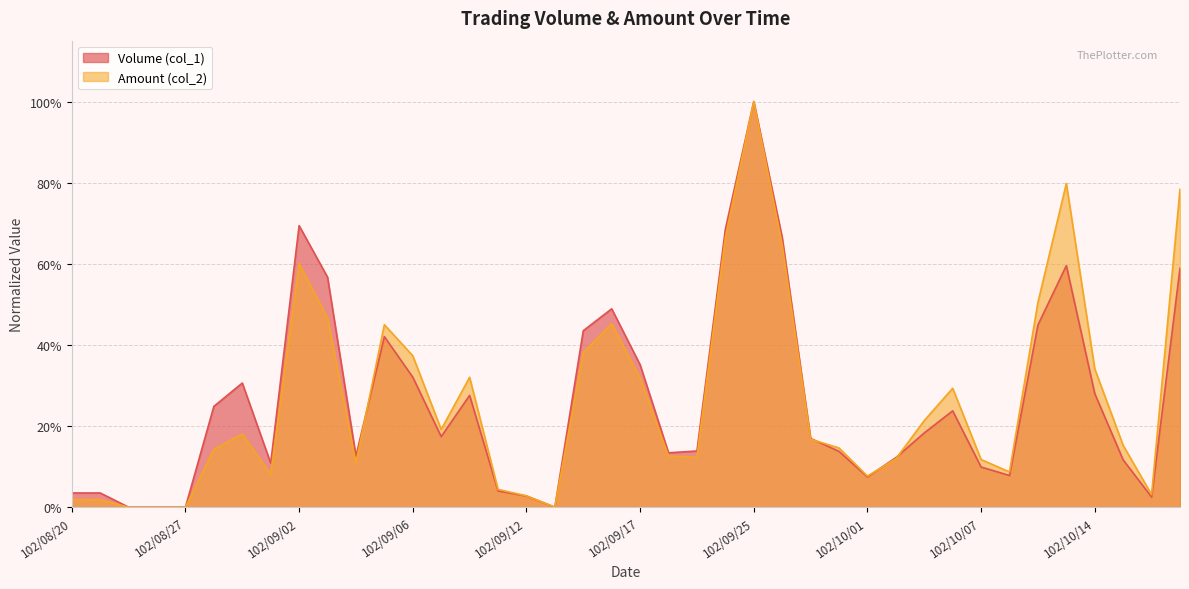

The value of Volume (col_1) at 102/09/10 is 0.3. True or false?

True